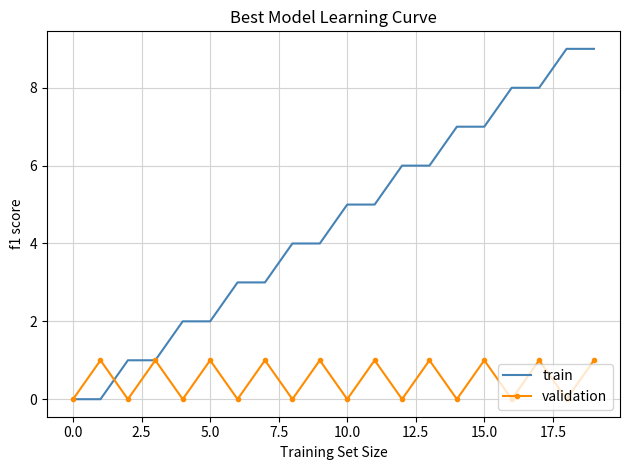

Which series has the largest range (max minus min)?

train